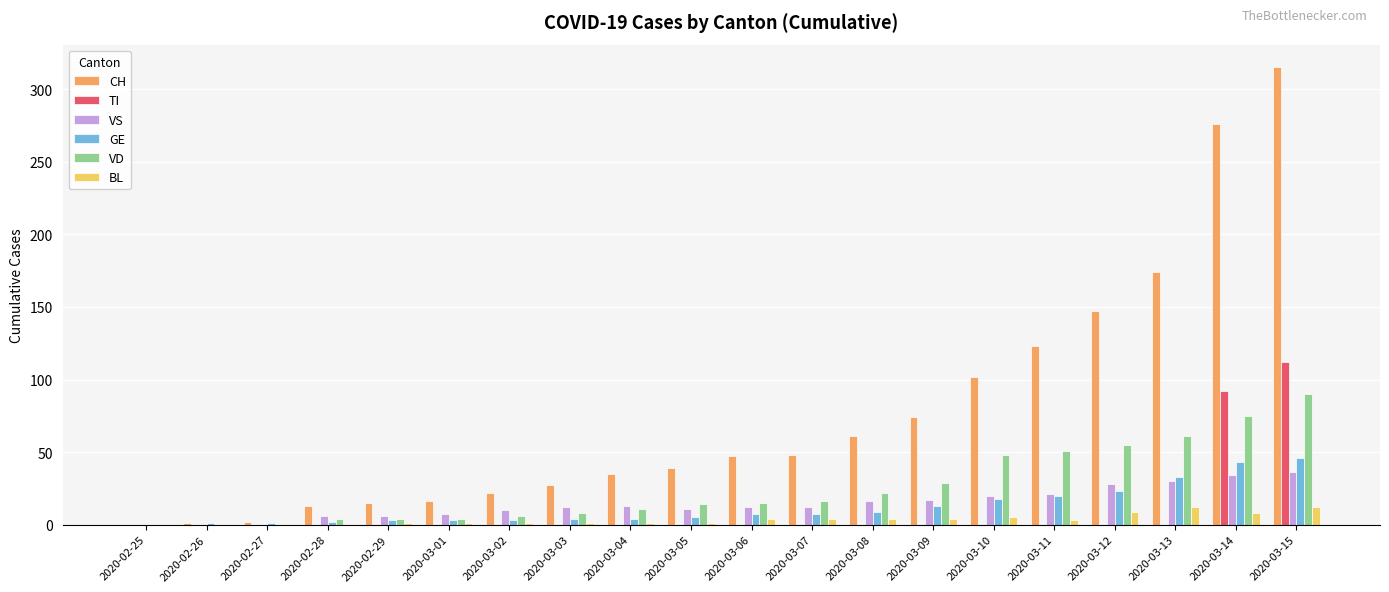

At which label does GE reach its peak?

2020-03-15